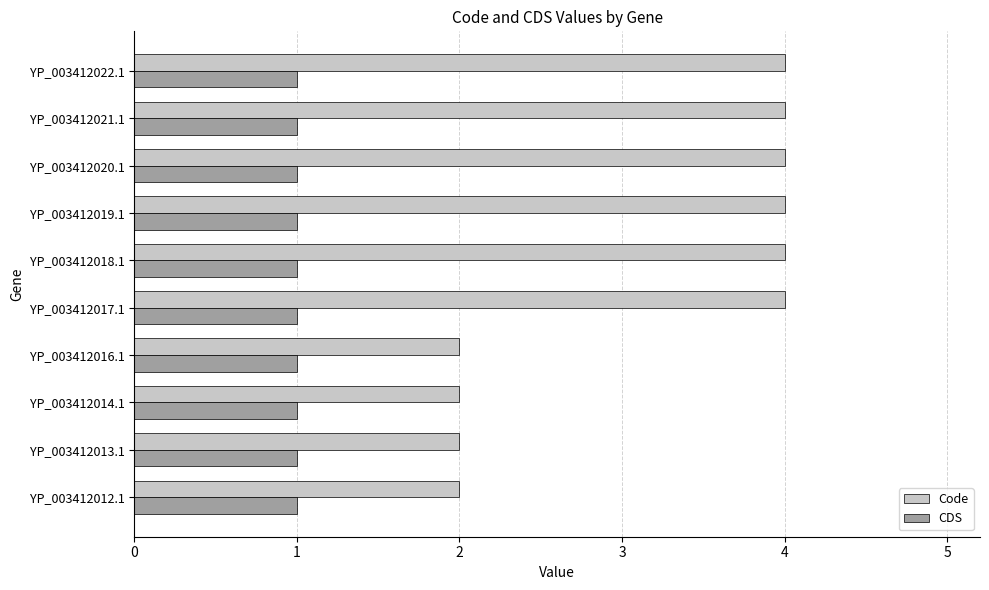

What is the minimum value shown in the chart?

1